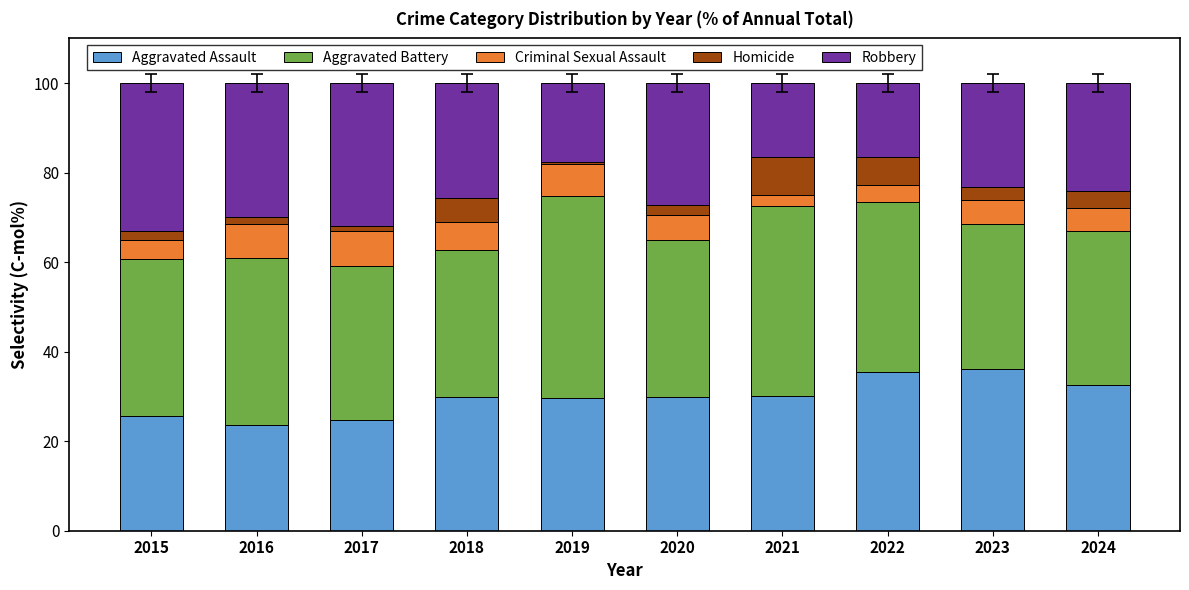

What is the minimum value for Aggravated Assault?

23.6